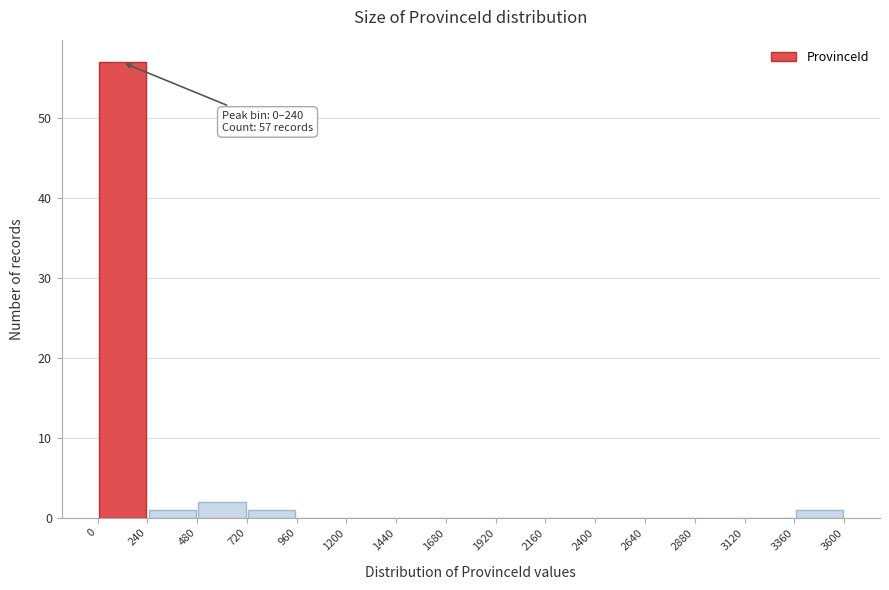

Over which range of the x-axis is the bar tallest?

0 to 240